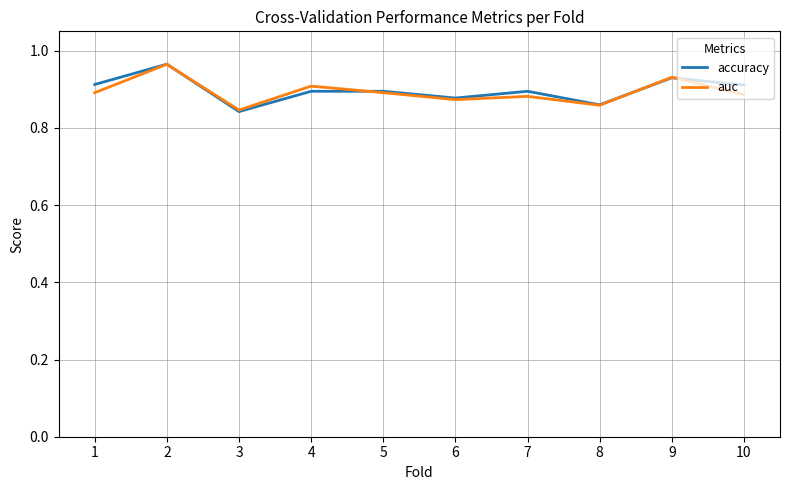

What is the total value across all series at 1?

1.8